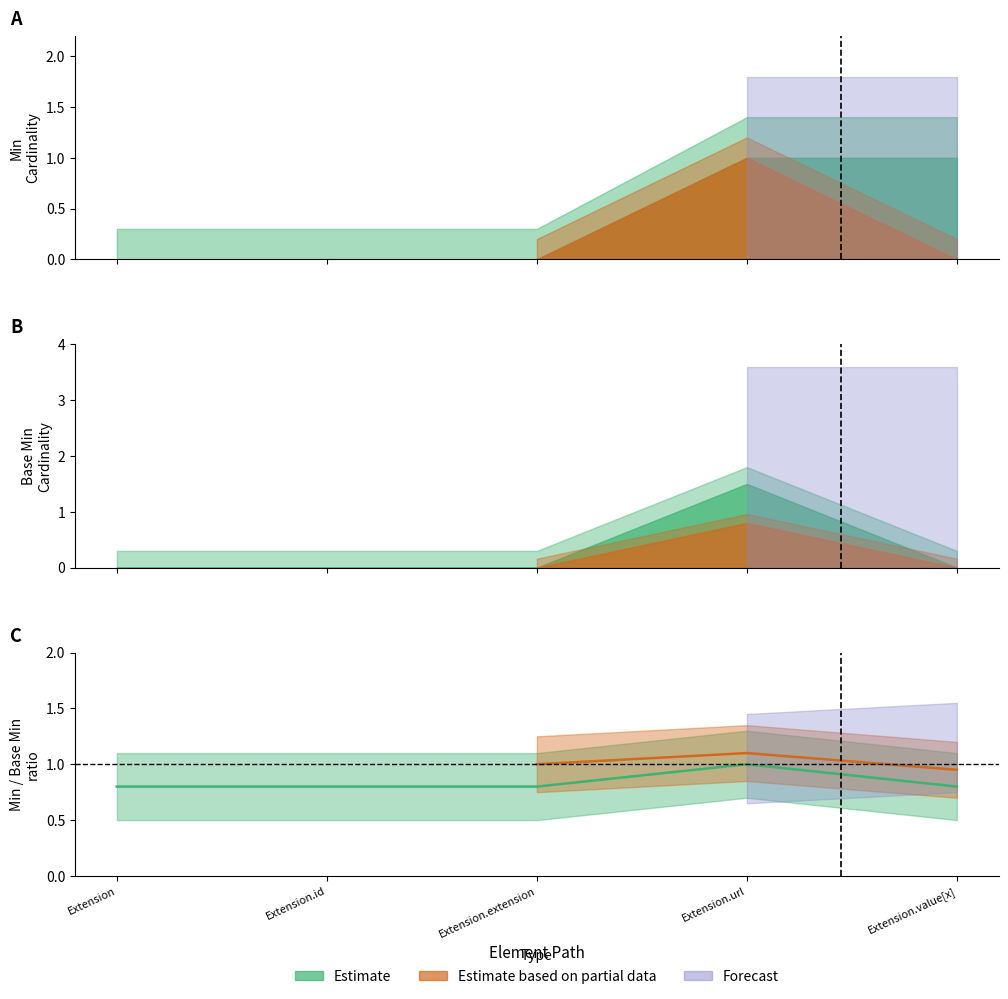

What position from the left is Extension.id?

2